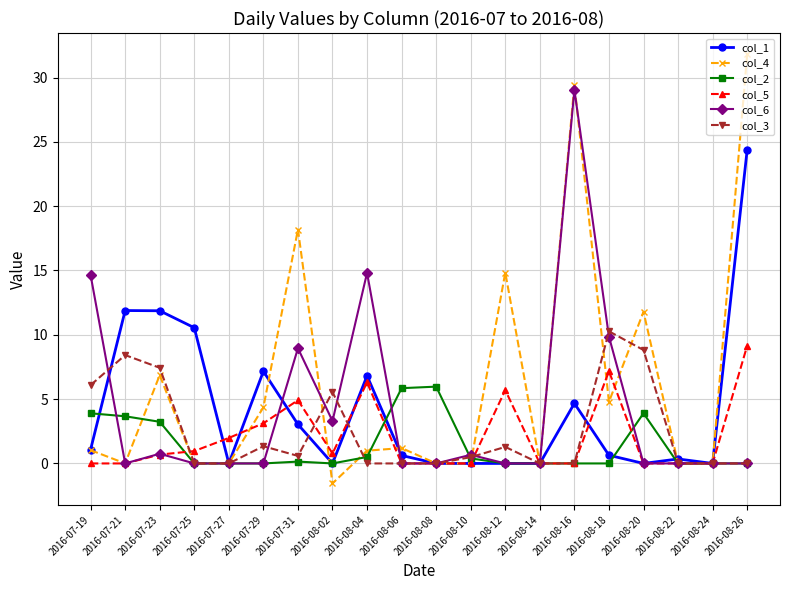

What is the difference between the col_4 values at 2016-08-04 and 2016-08-14?

1.0